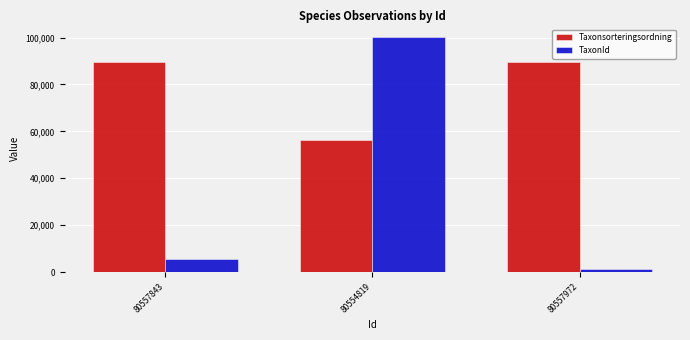

How many data points does each series have?

3